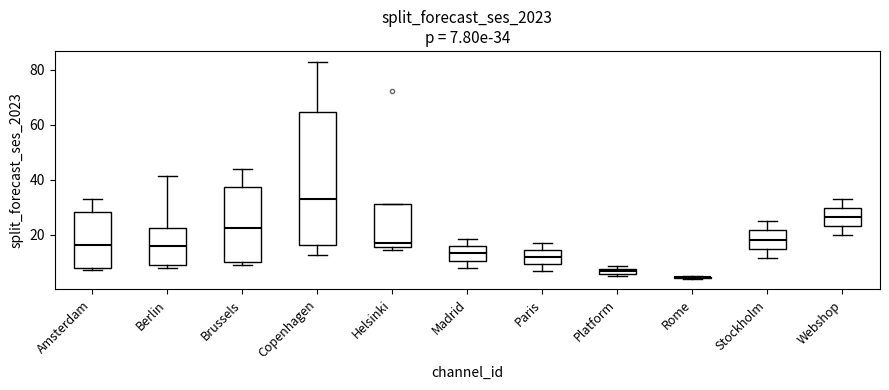

Comparing the boxes themselves (not the whiskers), which one is the tallest?

Copenhagen